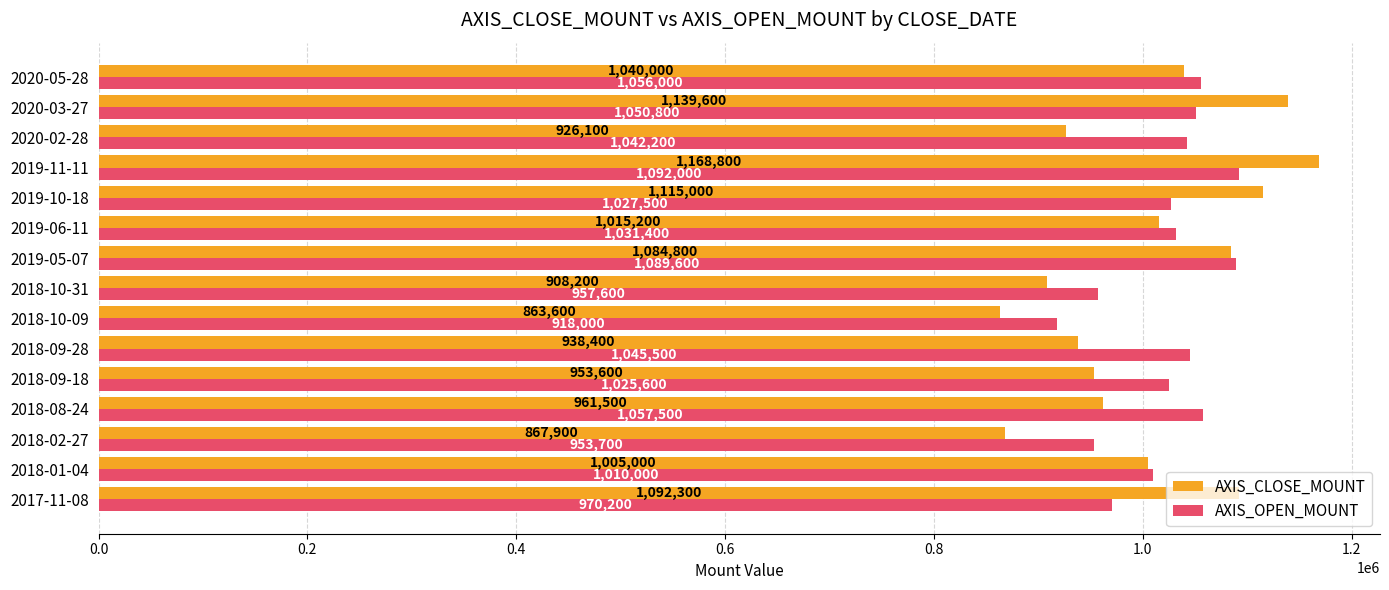

Where is AXIS_OPEN_MOUNT nearest to the value 1005000?

2018-01-04